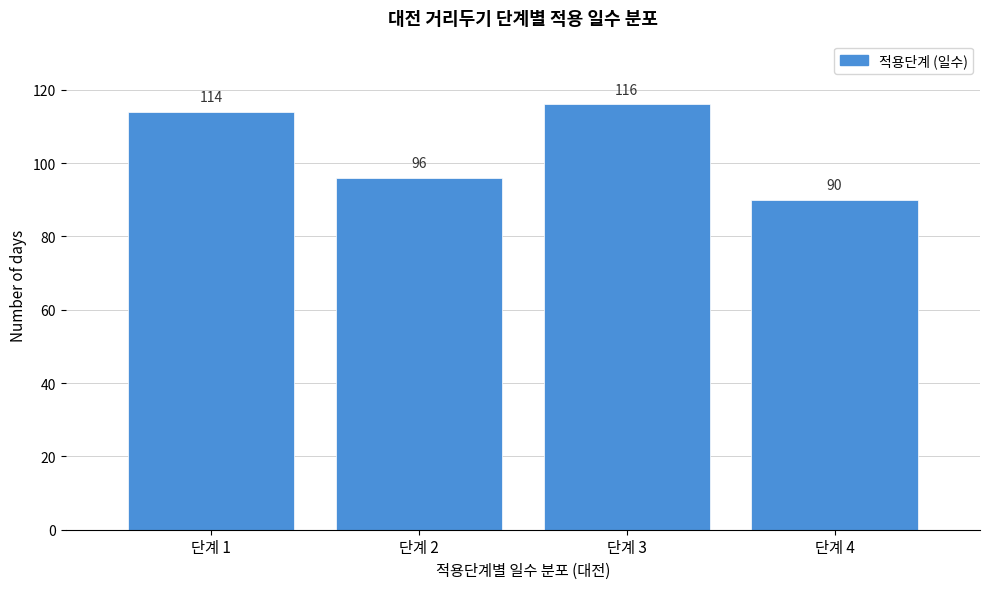

Reading left to right, extract all data points from this chart.

단계 1=114	단계 2=96	단계 3=116	단계 4=90